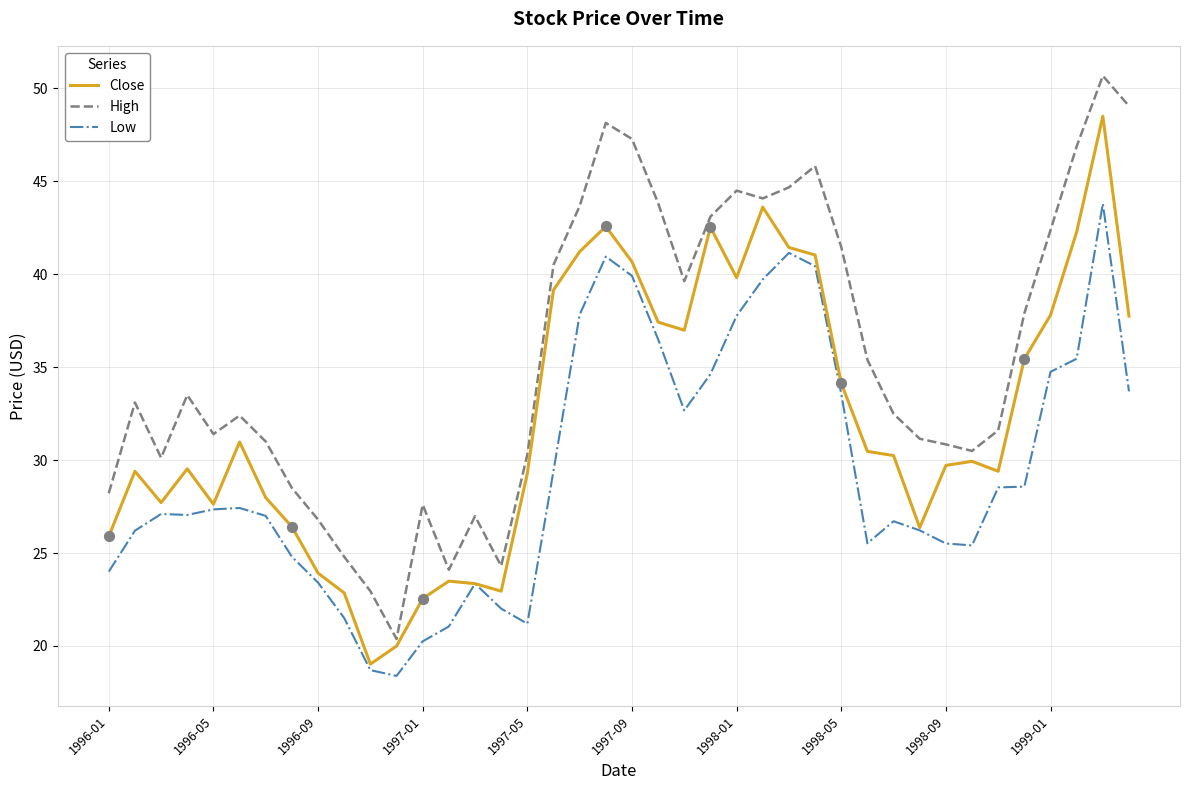

Which series has the largest total across all categories?

High